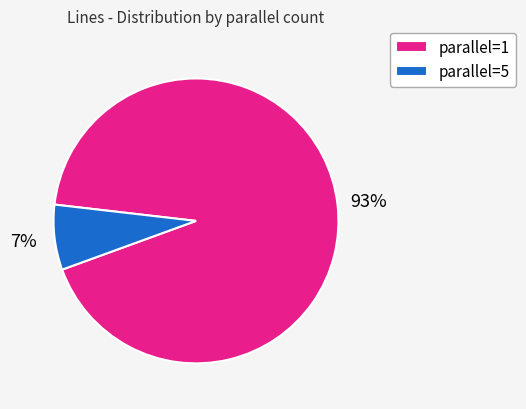

Rank the categories by value from lowest to highest.

parallel=5, parallel=1